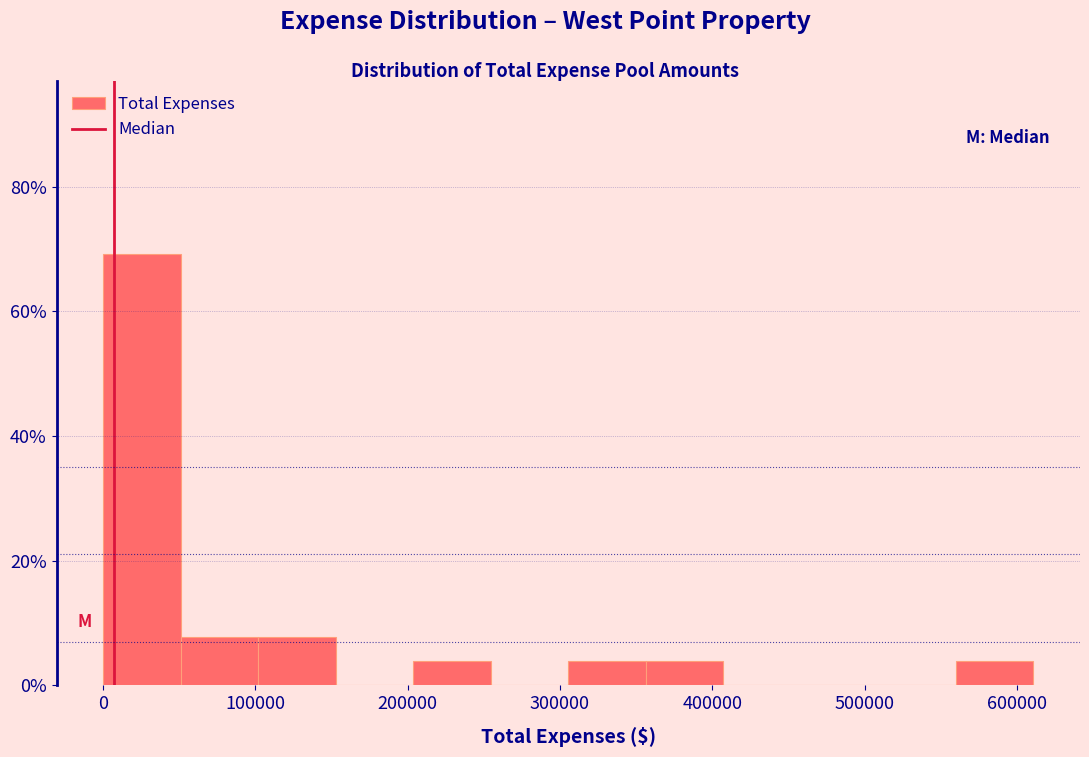

Over which range of the x-axis is the bar tallest?

0 to 50000